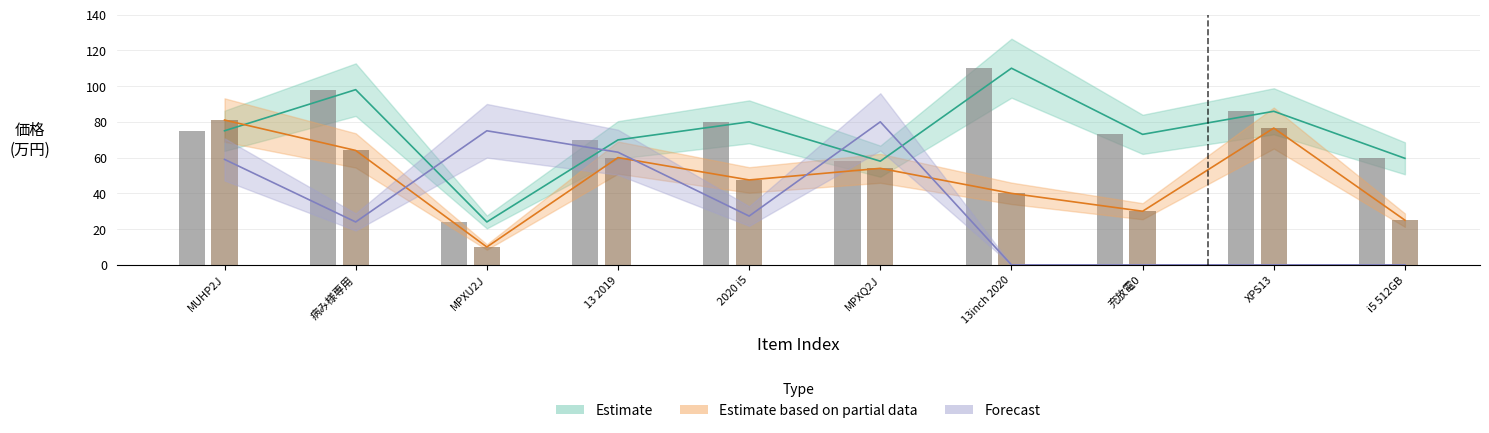

What is the value of the Estimate based on partial data bar at the 3rd from the left?

10.0